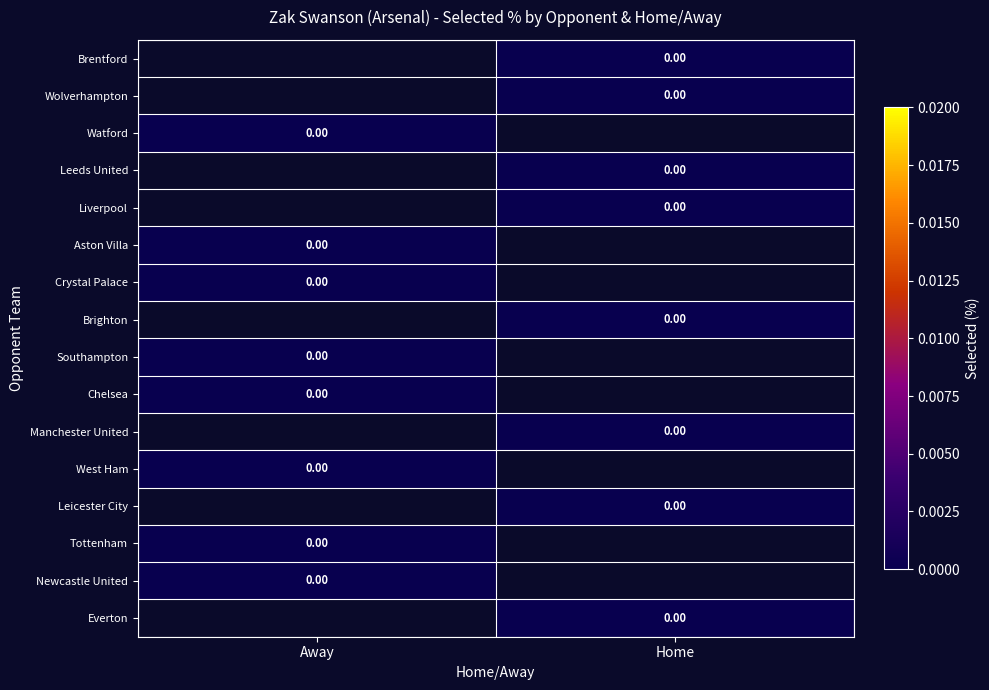

At which label does Crystal Palace reach its minimum?

Away